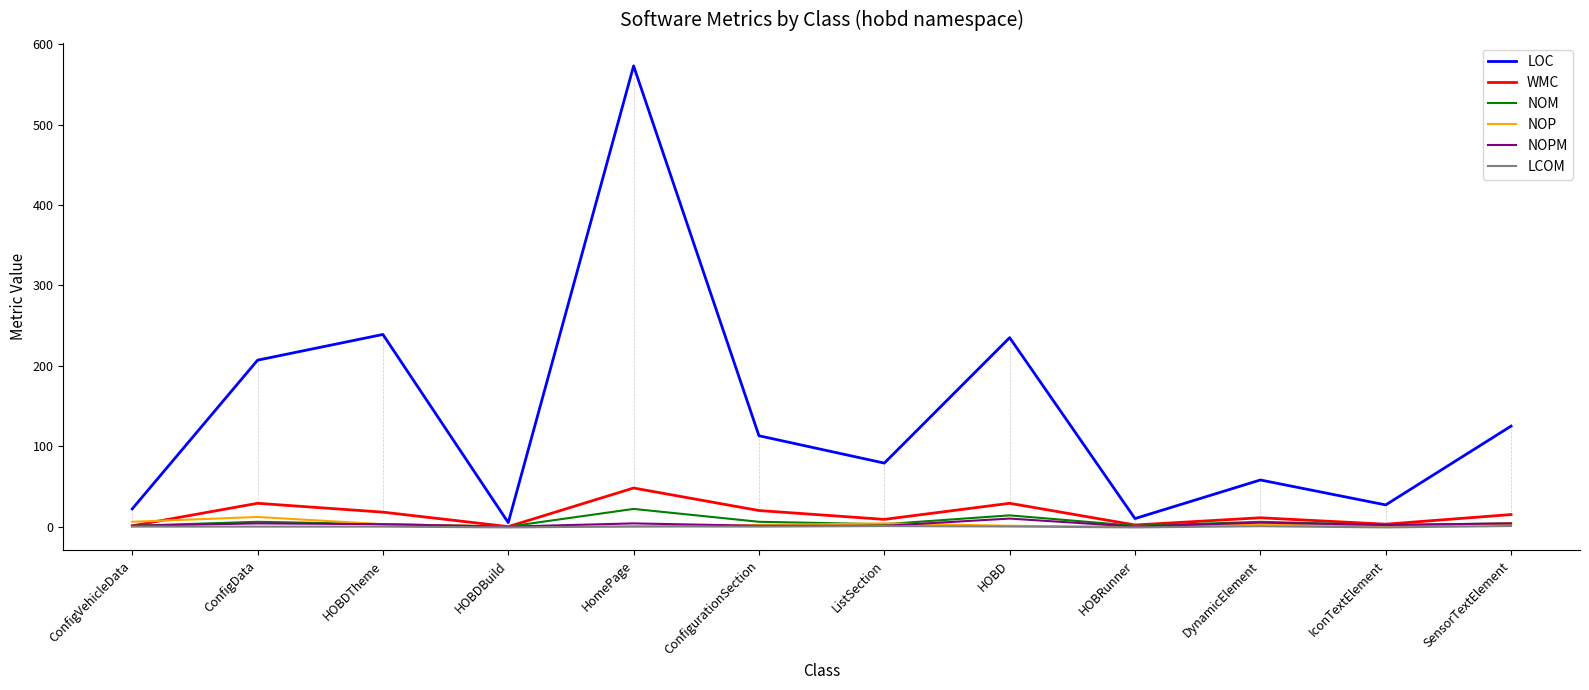

At which category does LOC reach its first local peak?

HOBDTheme